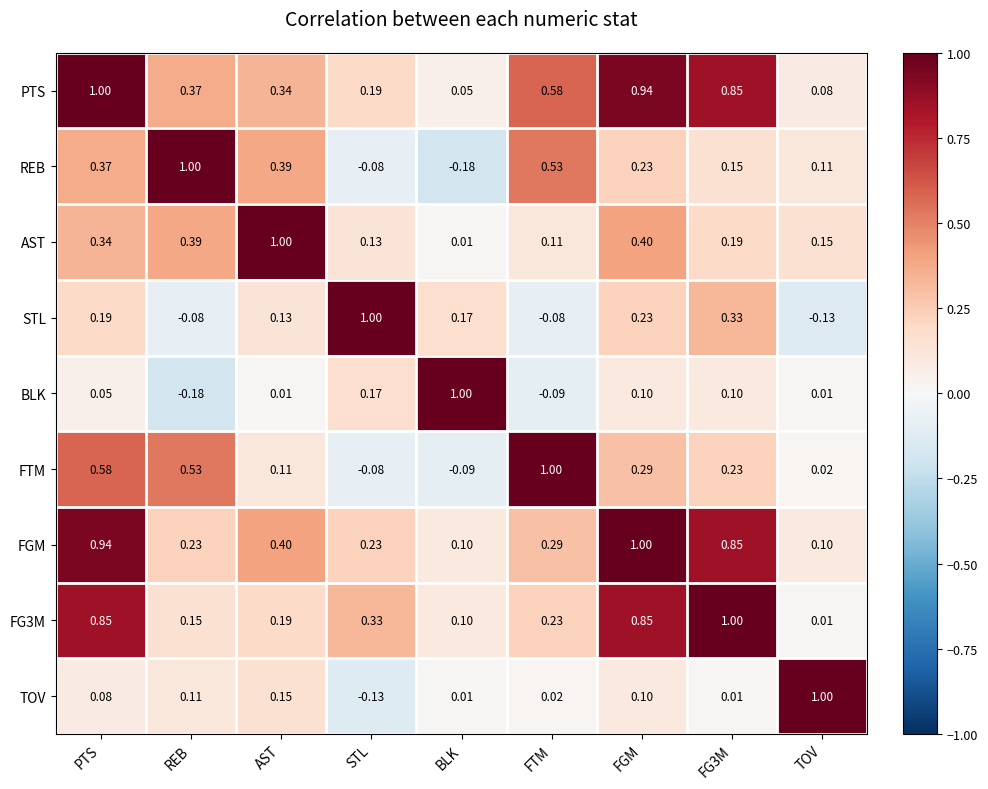

Which series has the largest total across all categories?

PTS